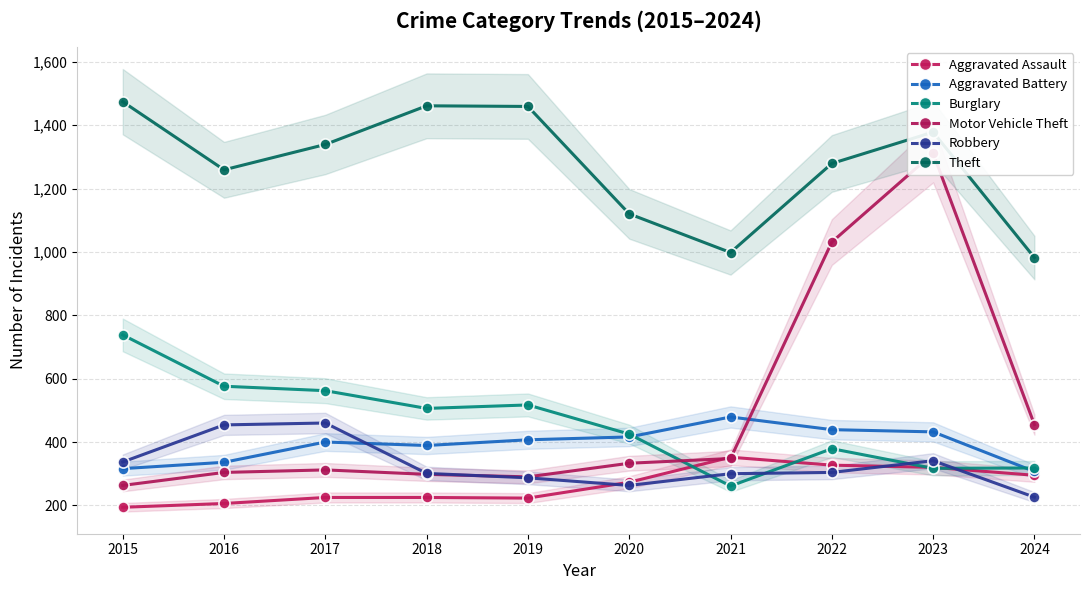

How many lines are shown in the chart?

6